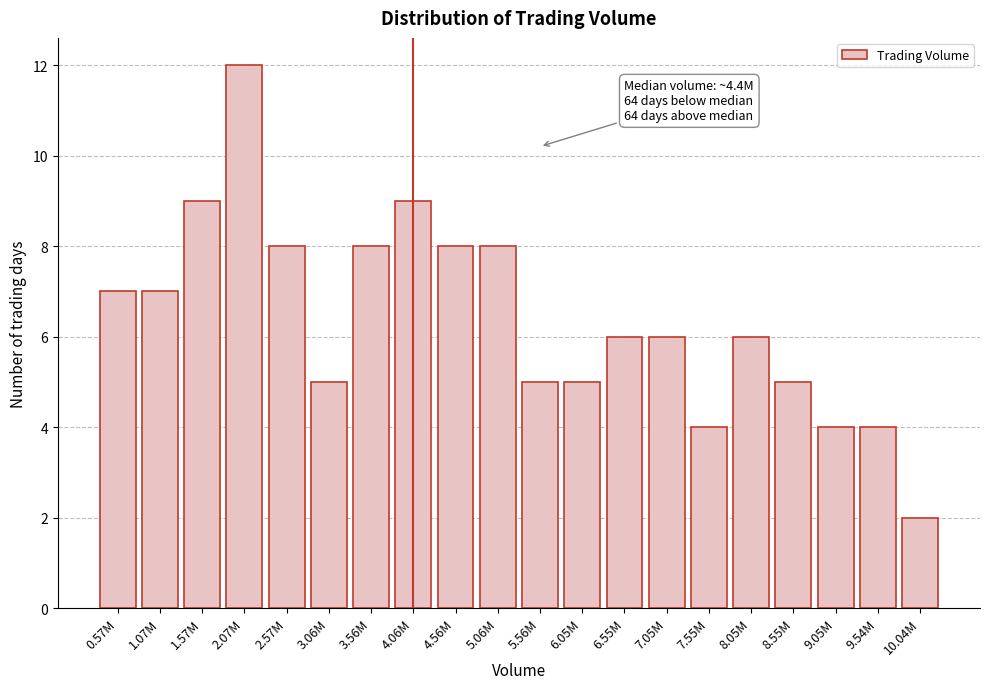

Reading left to right, extract all data points from this chart.

0.57M=7	1.07M=7	1.57M=9	2.07M=12	2.57M=8	3.06M=5	3.56M=8	4.06M=9	4.56M=8	5.06M=8	5.56M=5	6.05M=5	6.55M=6	7.05M=6	7.55M=4	8.05M=6	8.55M=5	9.05M=4	9.54M=4	10.04M=2